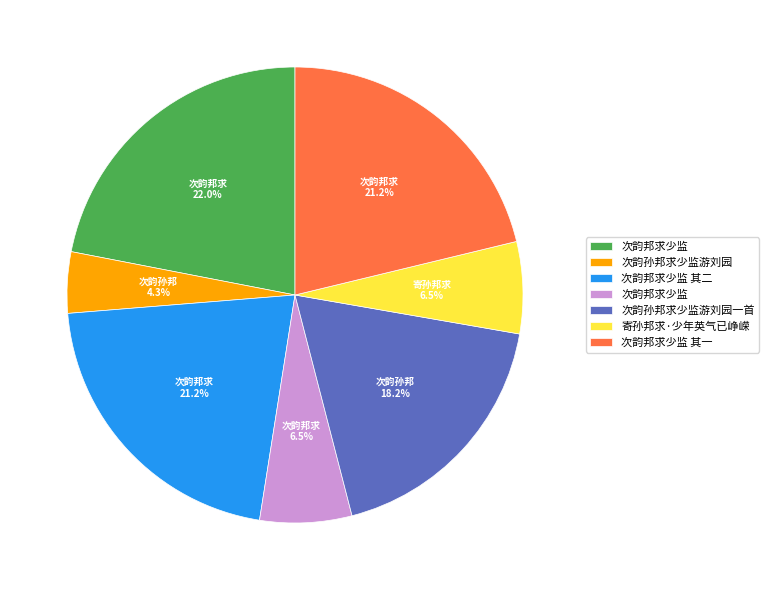

Is there any slice that represents more than half of the pie?

No